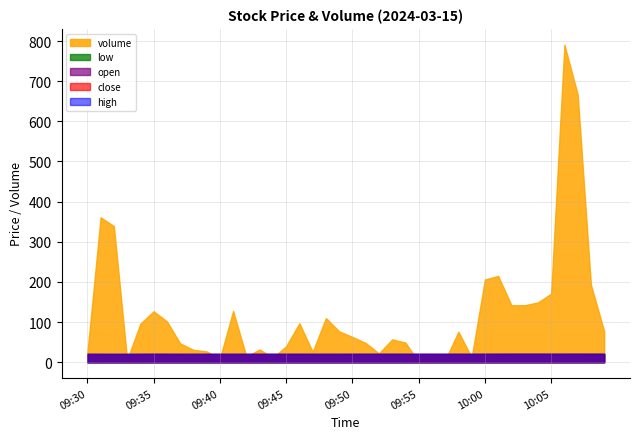

Which series has the largest total across all categories?

volume